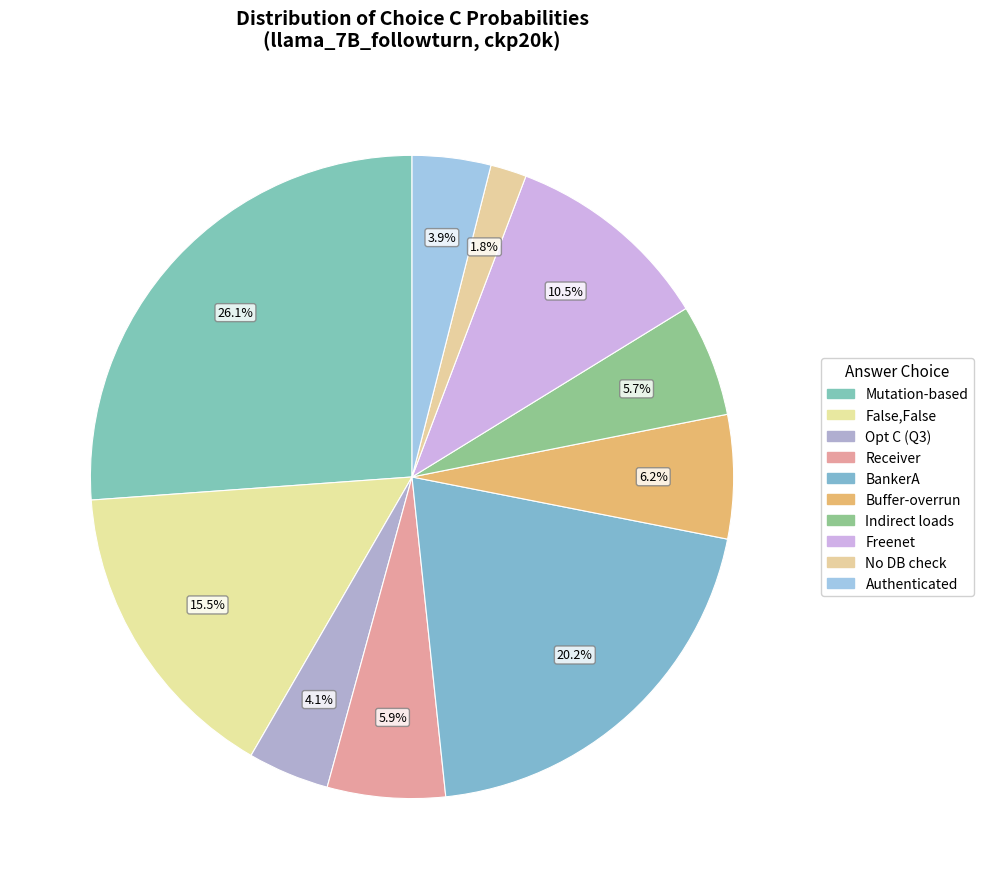

How many segments does this pie chart have?

10